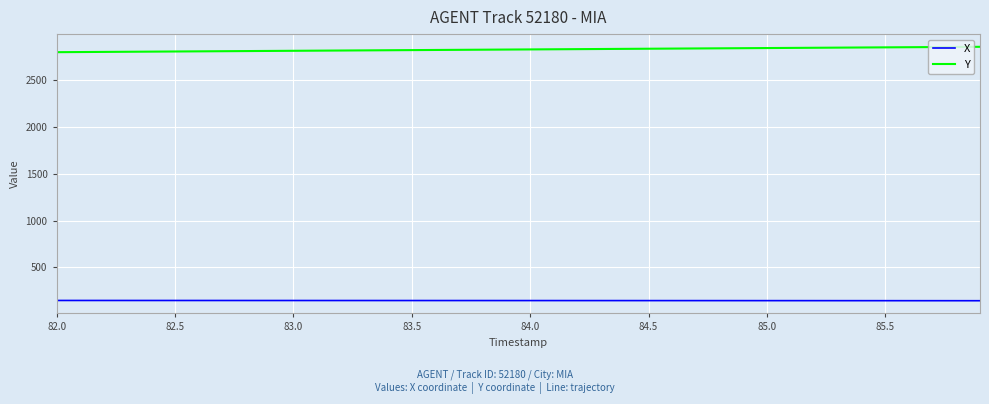

True or false: Y and X intersect in this chart.

False